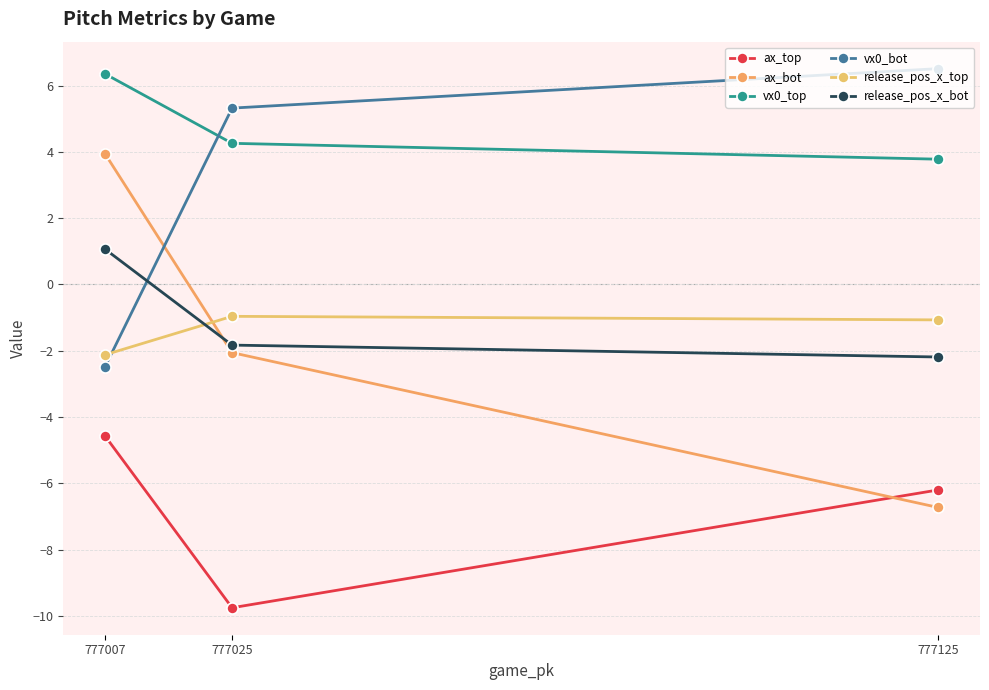

Reading right to left, list all the values displayed in this chart.

ax_top: 777125=-6.2	777025=-9.8	777007=-4.6
ax_bot: 777125=-6.7	777025=-2.1	777007=3.9
vx0_top: 777125=3.8	777025=4.3	777007=6.4
vx0_bot: 777125=6.5	777025=5.3	777007=-2.5
release_pos_x_top: 777125=-1.1	777025=-1.0	777007=-2.1
release_pos_x_bot: 777125=-2.2	777025=-1.8	777007=1.1